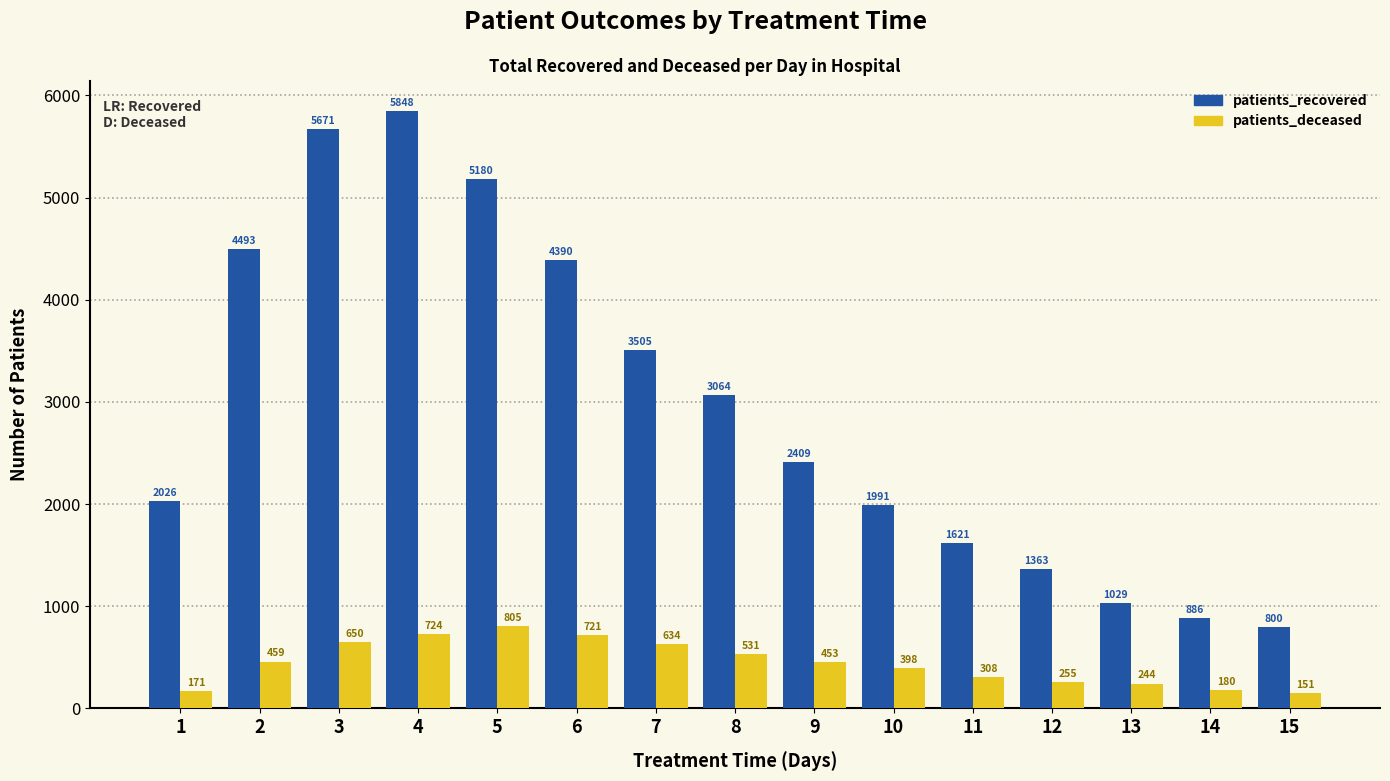

Reading left to right, what are all the values shown in this chart?

patients_recovered: 1=2026	2=4493	3=5671	4=5848	5=5180	6=4390	7=3505	8=3064	9=2409	10=1991	11=1621	12=1363	13=1029	14=886	15=800
patients_deceased: 1=171	2=459	3=650	4=724	5=805	6=721	7=634	8=531	9=453	10=398	11=308	12=255	13=244	14=180	15=151